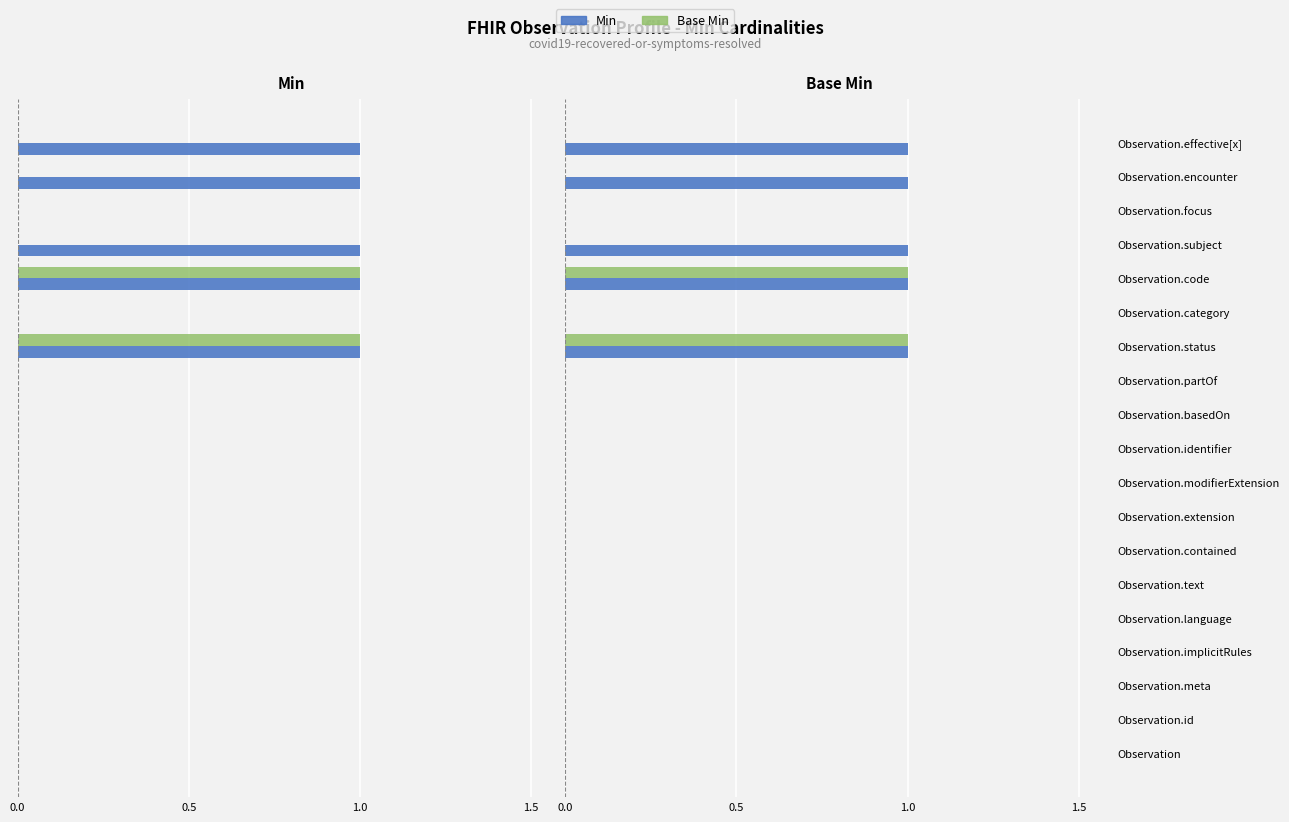

What is the value of the Min bar at the 15th from the left?

1